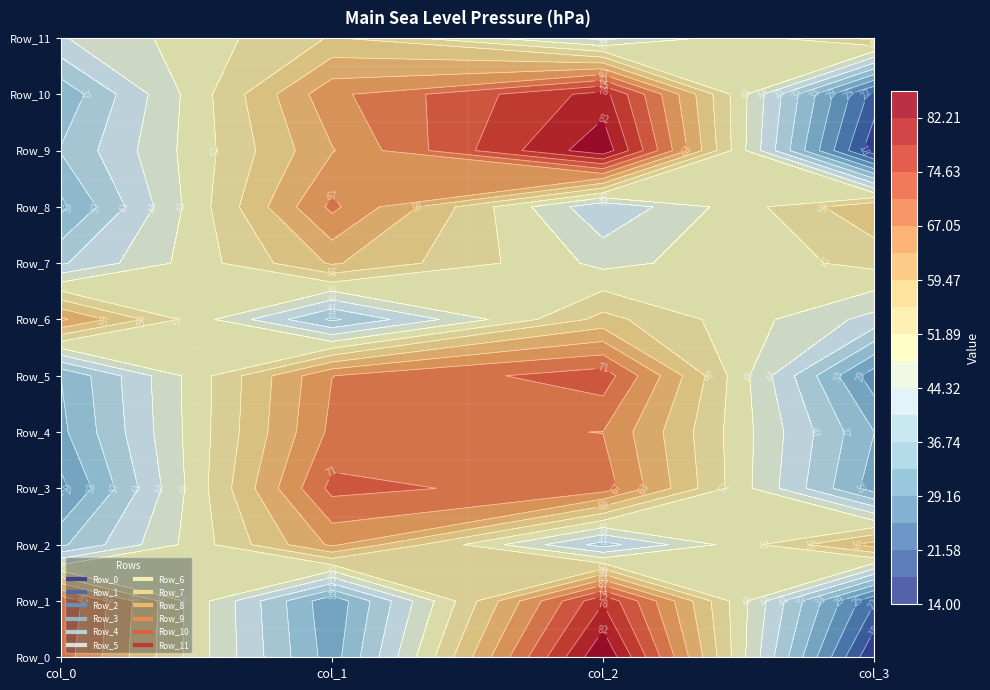

What is the greatest value displayed?

86